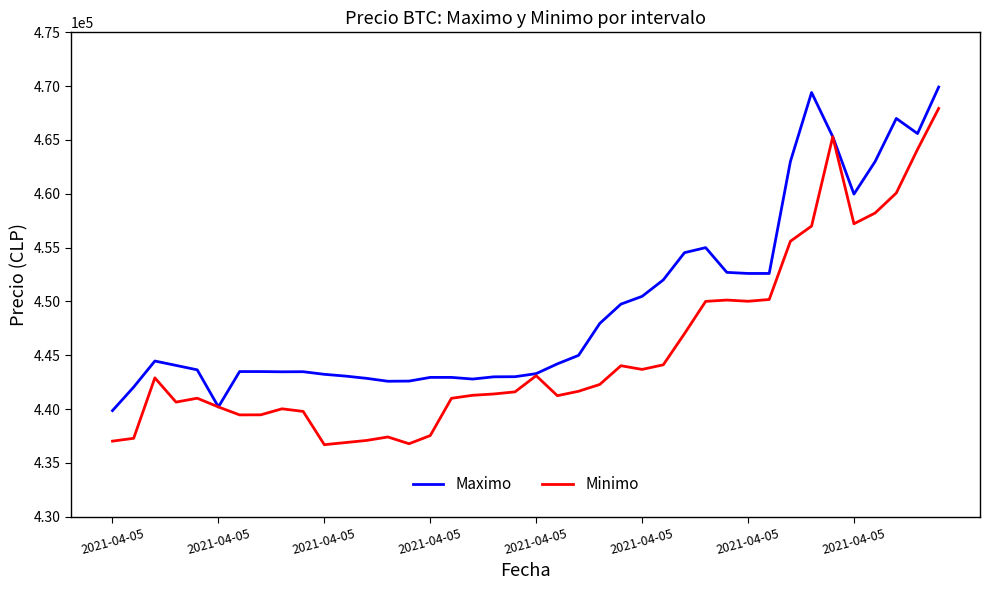

What is the sum of all Maximo values?

17980447